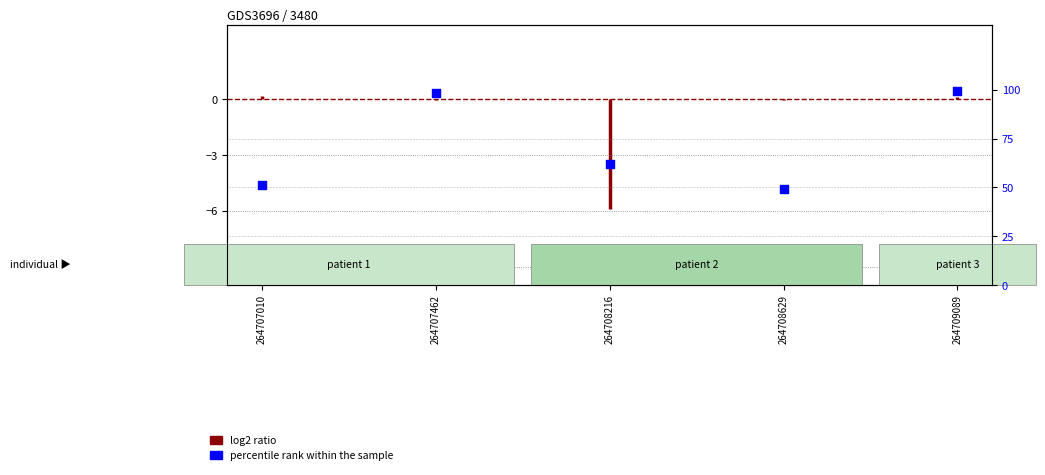

What is the change in value from 264708629 to 264709089?

+50.2